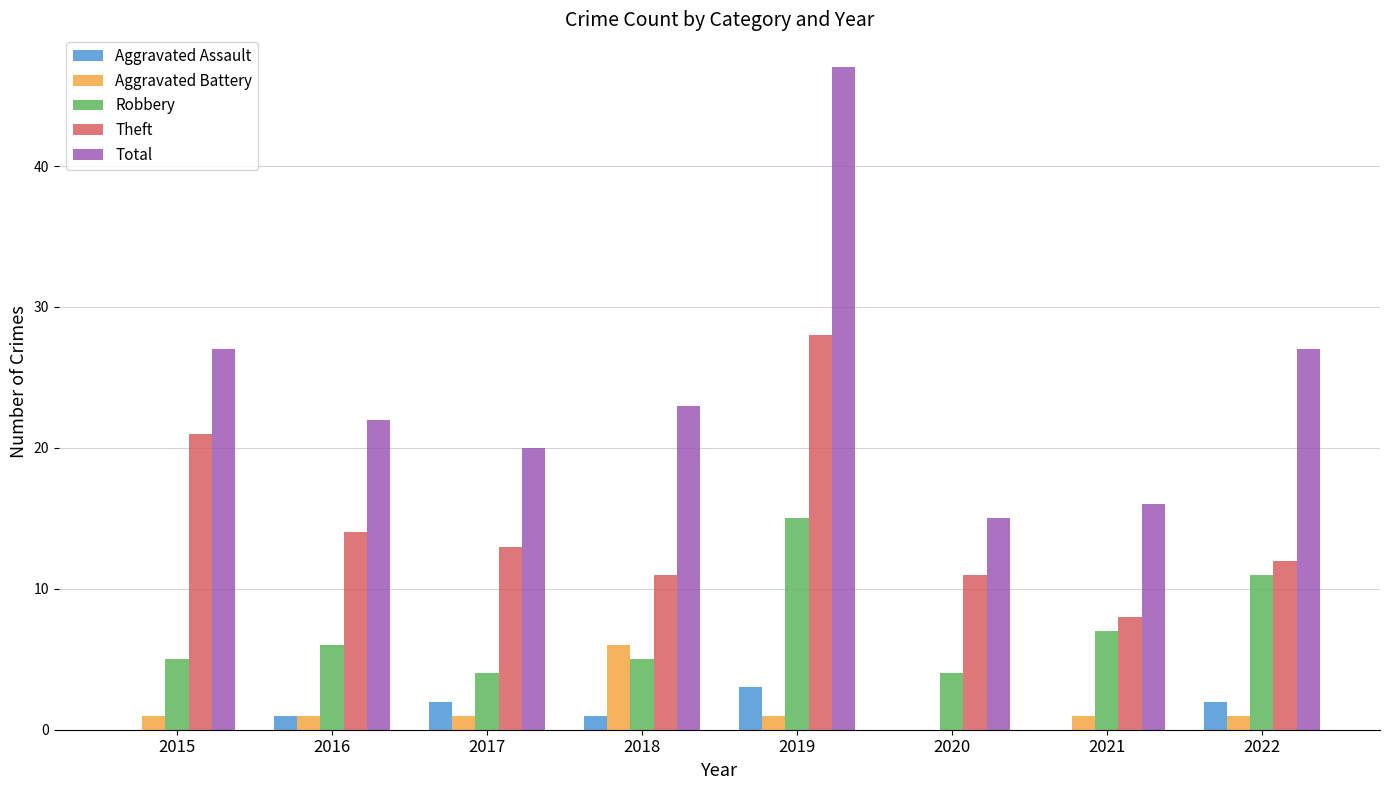

At which category does the chart reach its peak across all series?

2019